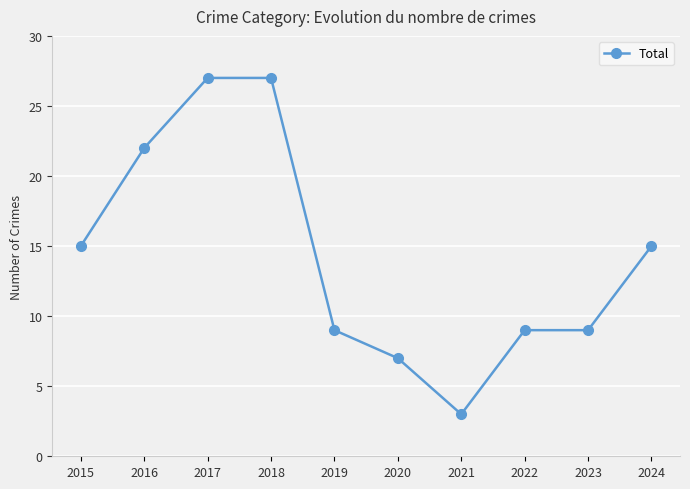

What is the greatest value displayed?

27